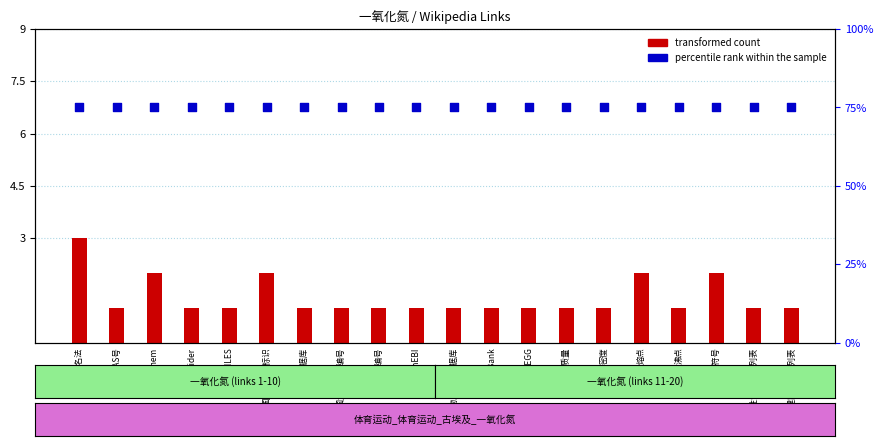

What is the total value across all series at DrugBank?

76